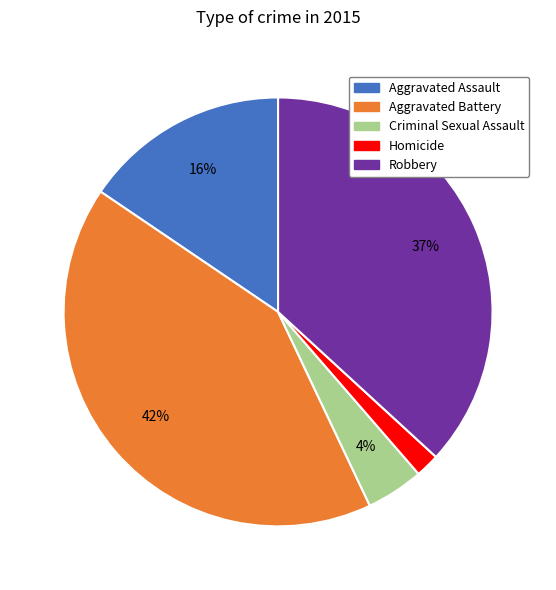

How many slices are in this pie chart?

5